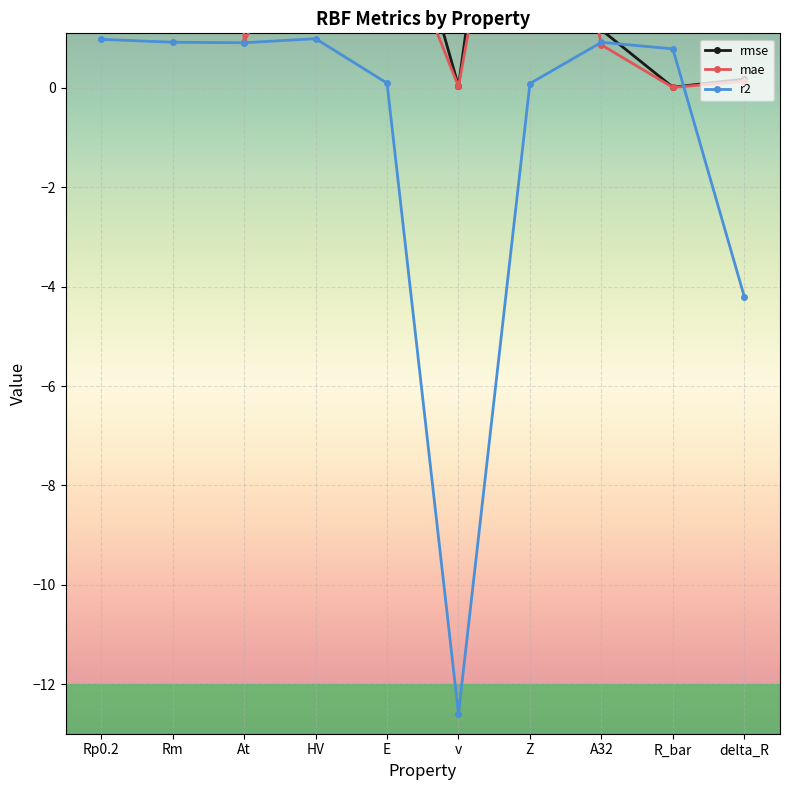

What are all the series names shown in the legend?

rmse, mae, r2